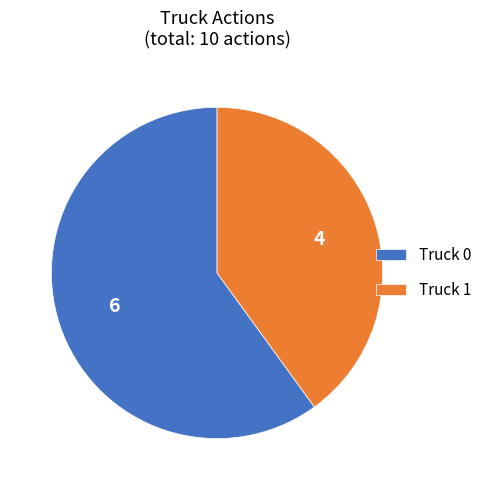

Does any single category account for the majority?

Yes